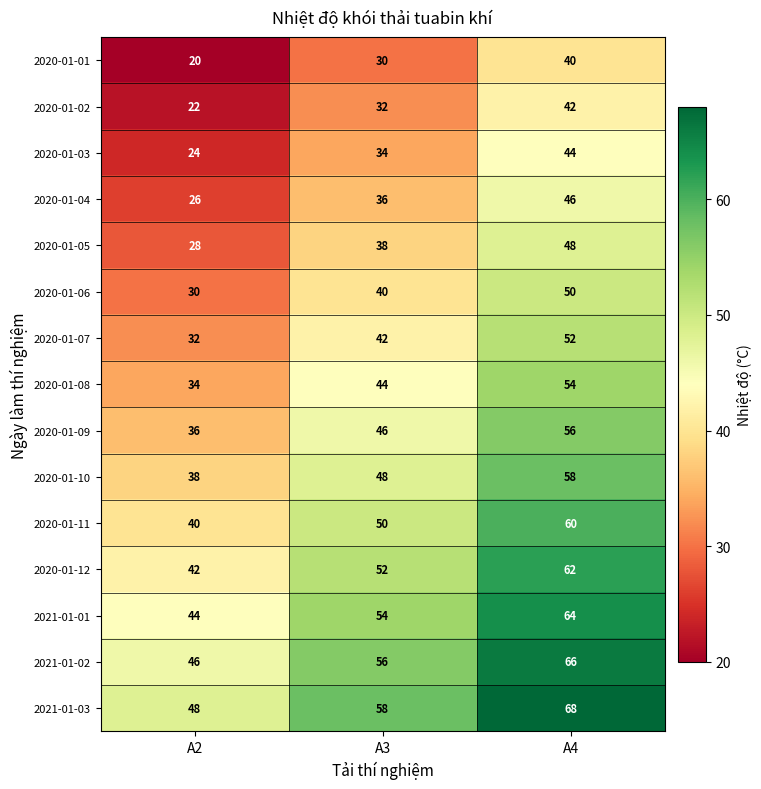

What is the minimum value for 2020-01-09?

36